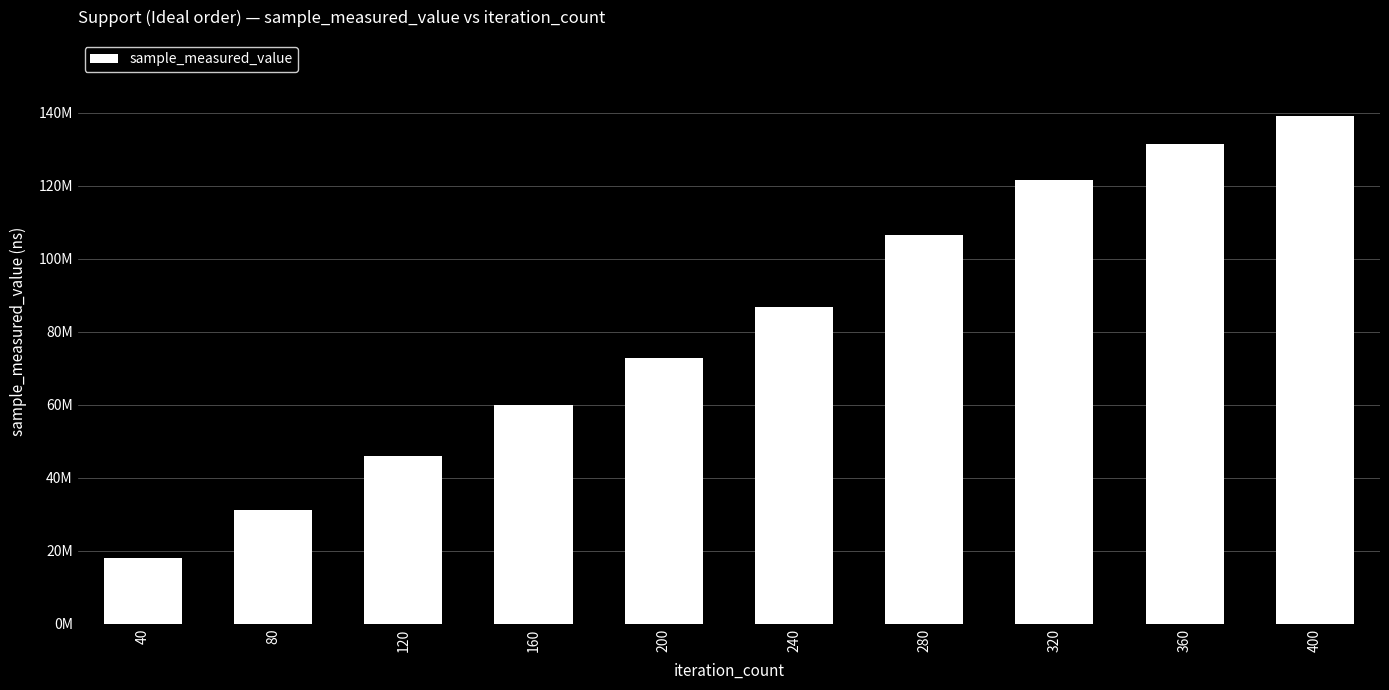

Are the bars horizontal?

No